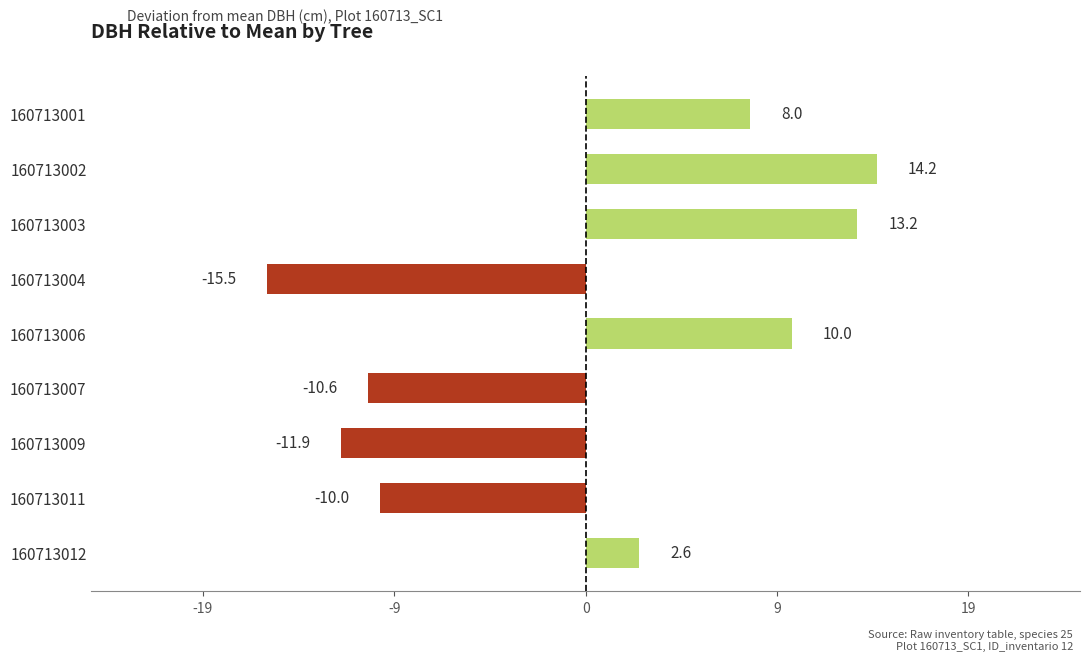

How many distinct data groups are displayed?

1